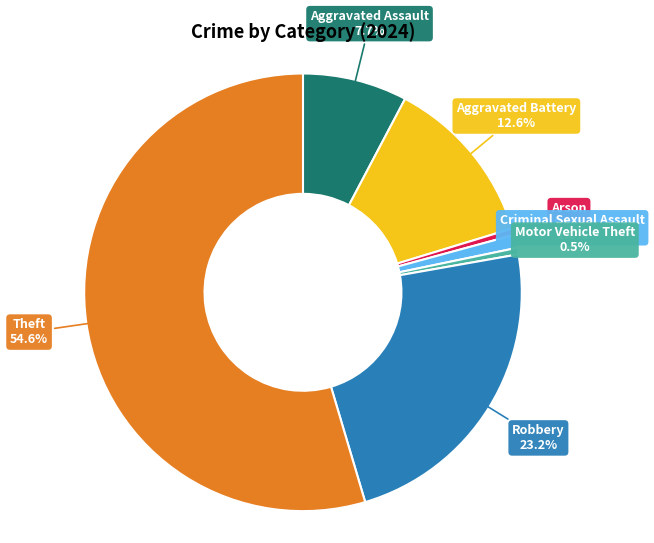

Does any single category account for the majority?

Yes